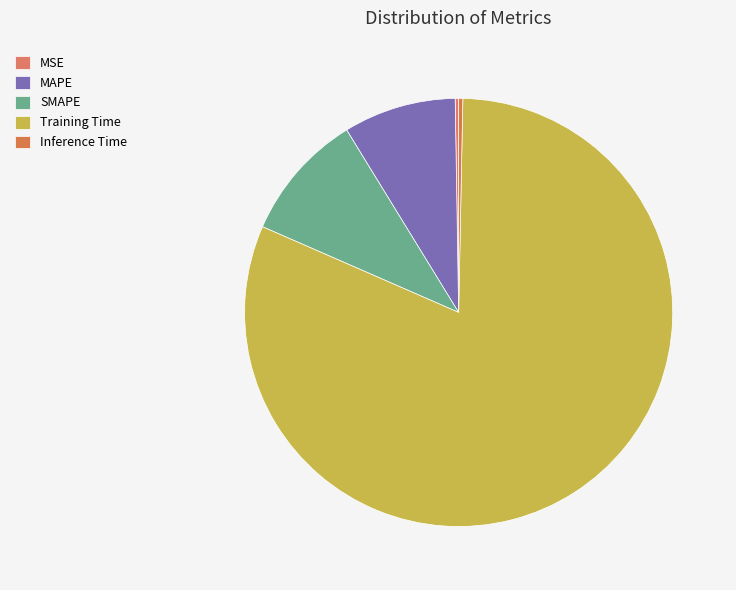

What is the change in value from MAPE to Inference Time?

-0.2